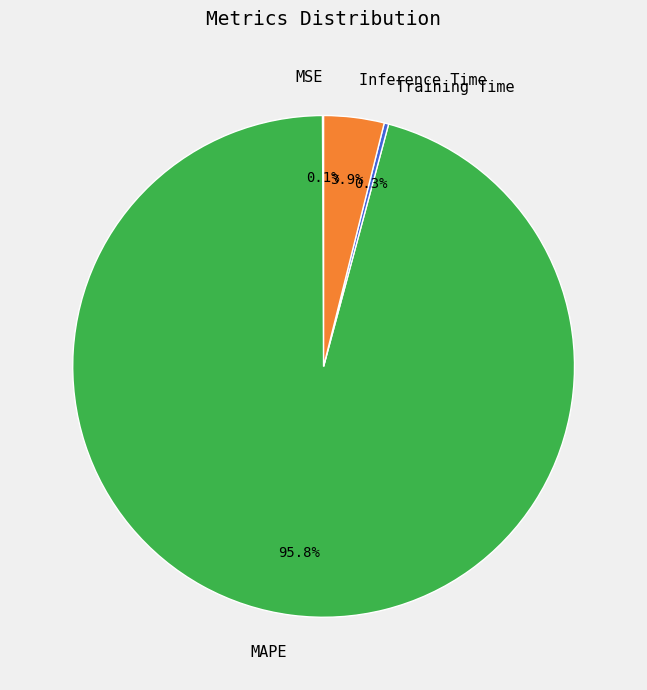

Does MAPE account for over 50% of the chart?

Yes